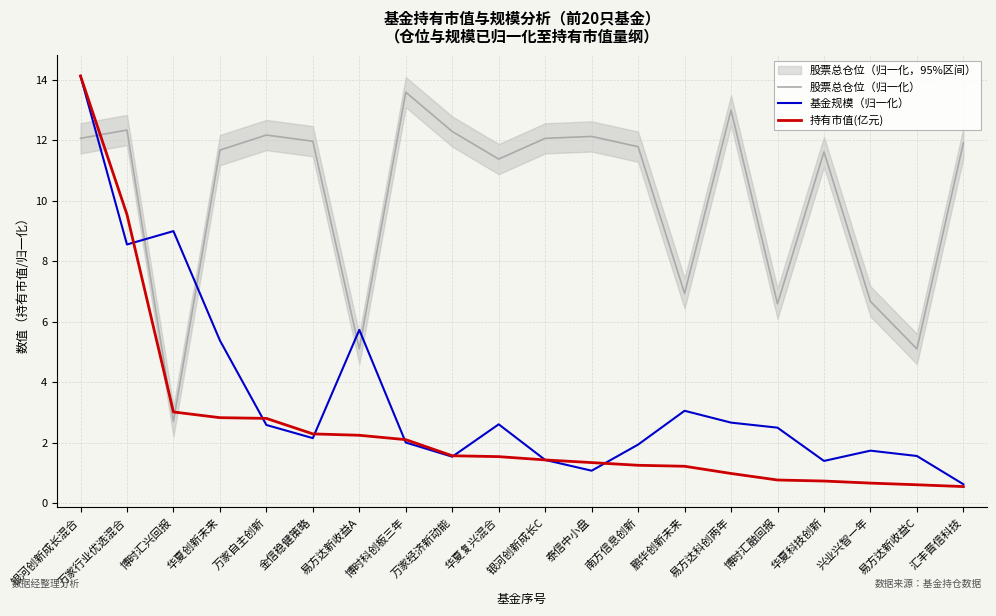

What is the lowest value of the 持有市值(亿元) series?

0.6